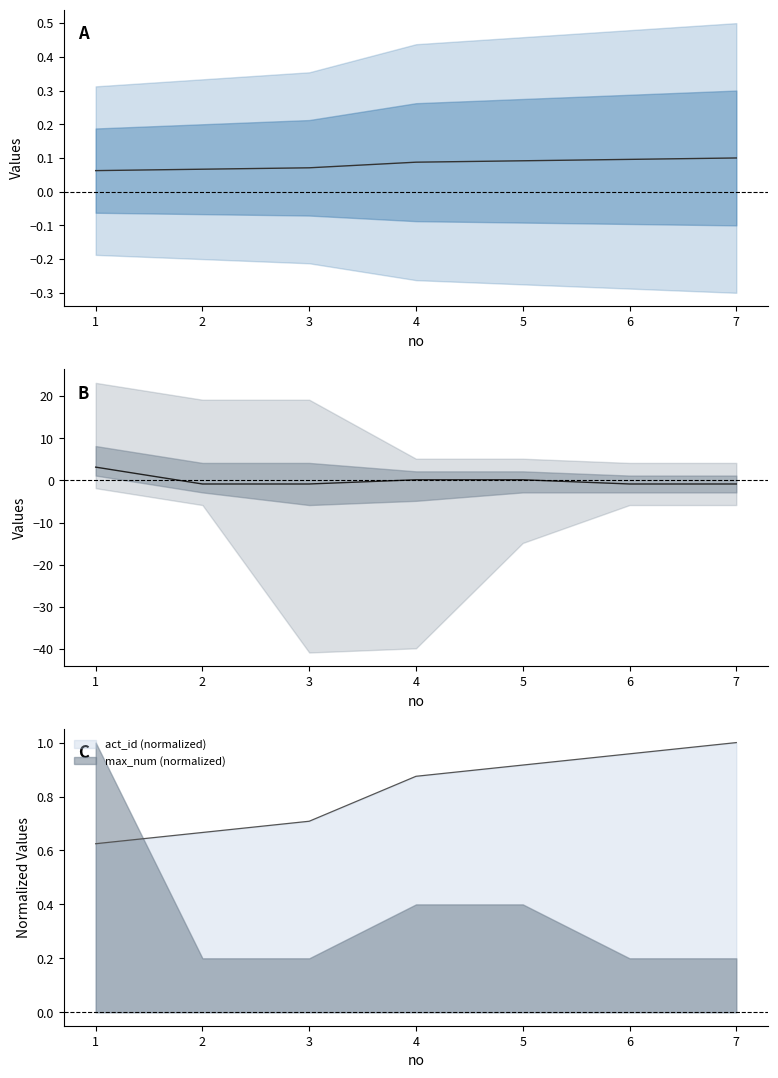

What value does the max_num series have at 1?

3.1